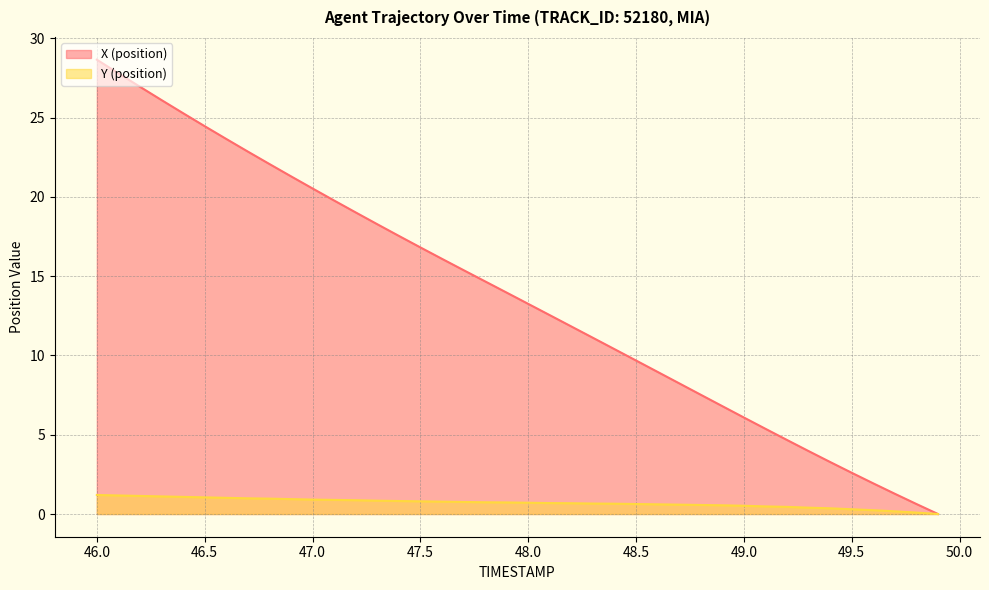

True or false: X (position) and Y (position) cross at least once.

False